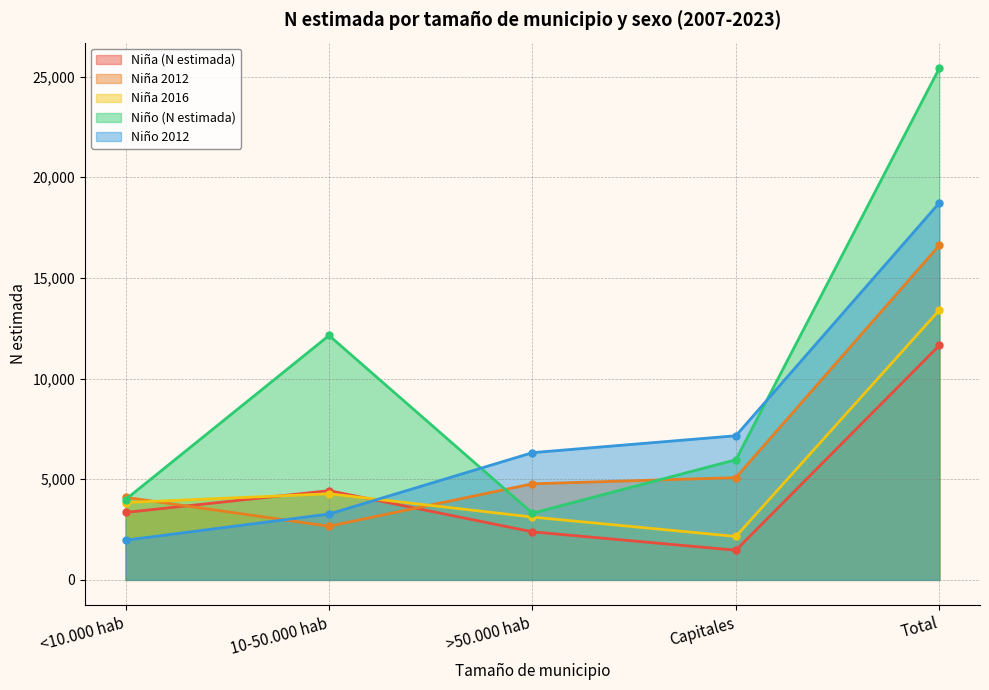

List the labels in order of Niño (N estimada) value, largest first.

Total, 10-50.000 hab, Capitales, <10.000 hab, >50.000 hab